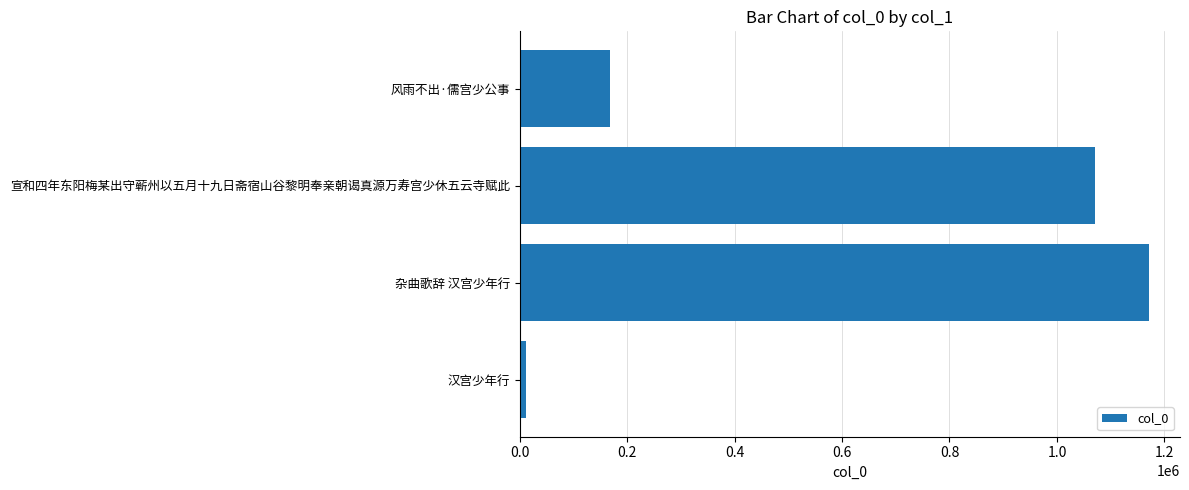

How many series are shown in this chart?

1